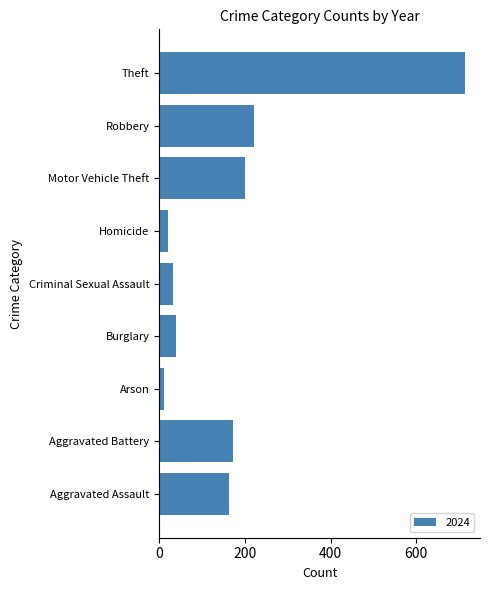

At which label is the value closest to 362?

Robbery